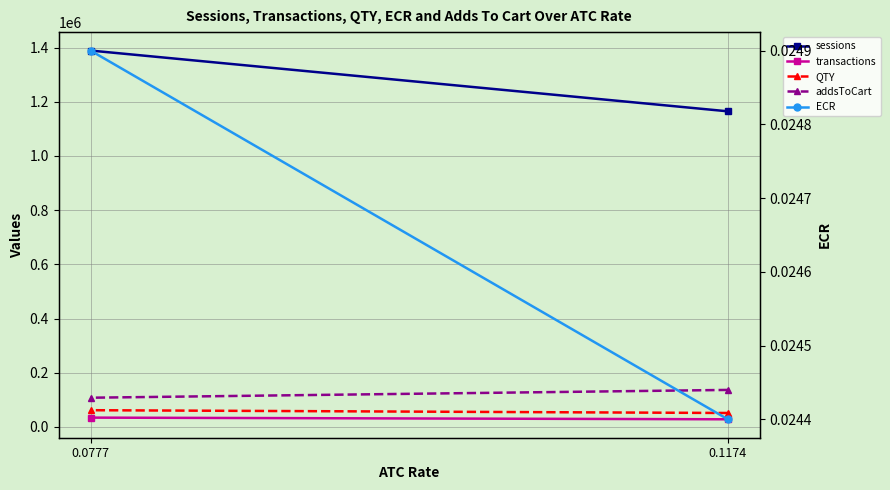

Which category has the highest value in the transactions series?

0.0777